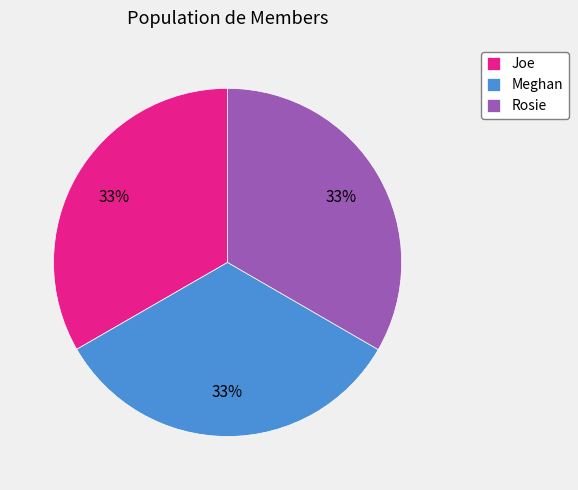

How many segments does this pie chart have?

3